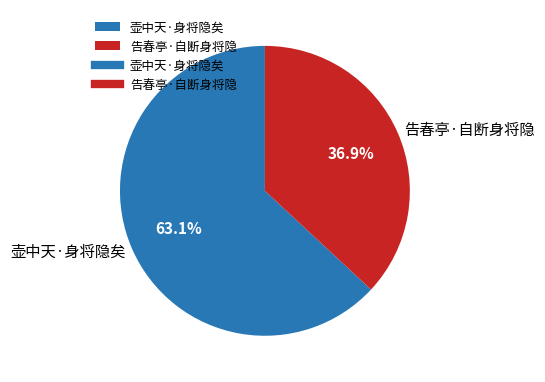

What is the total percentage of 告春亭·自断身将隐 and 壶中天·身将隐矣?

100.0%